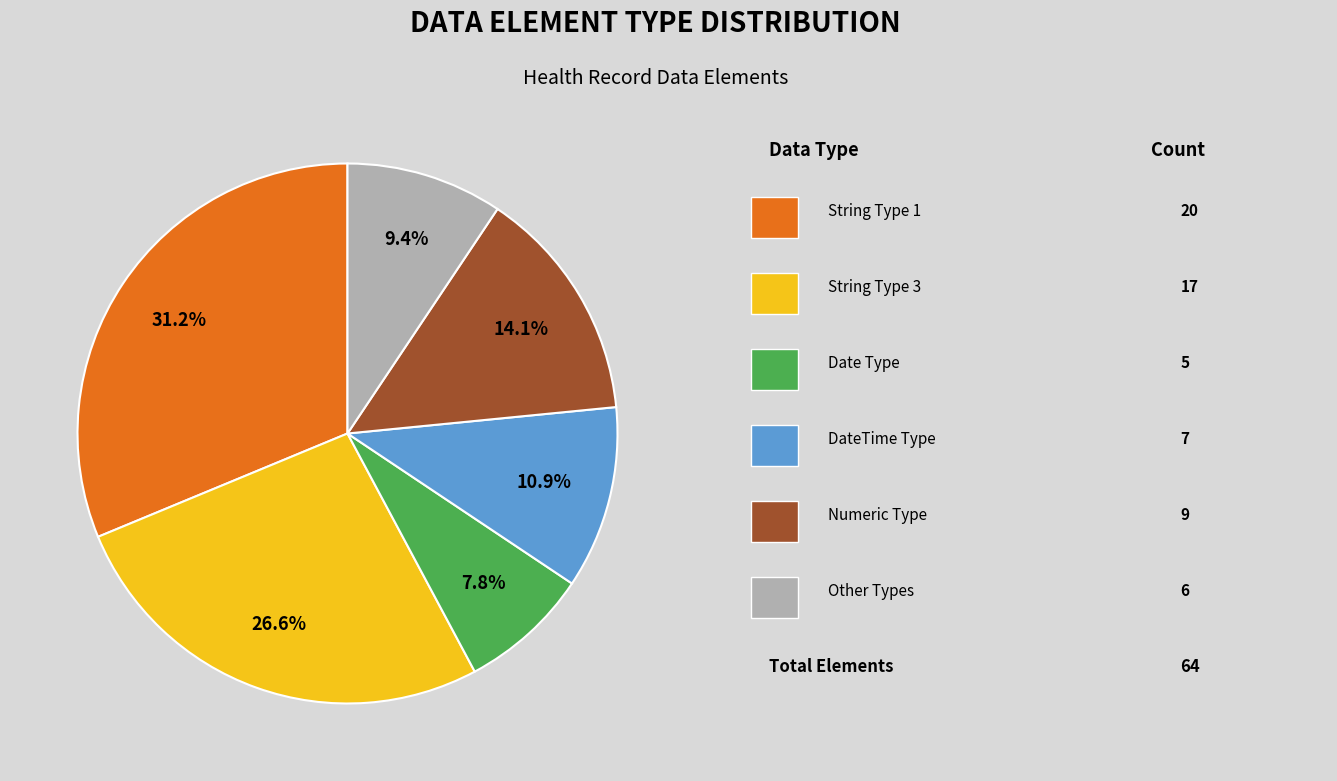

Count the number of slices in the pie.

6